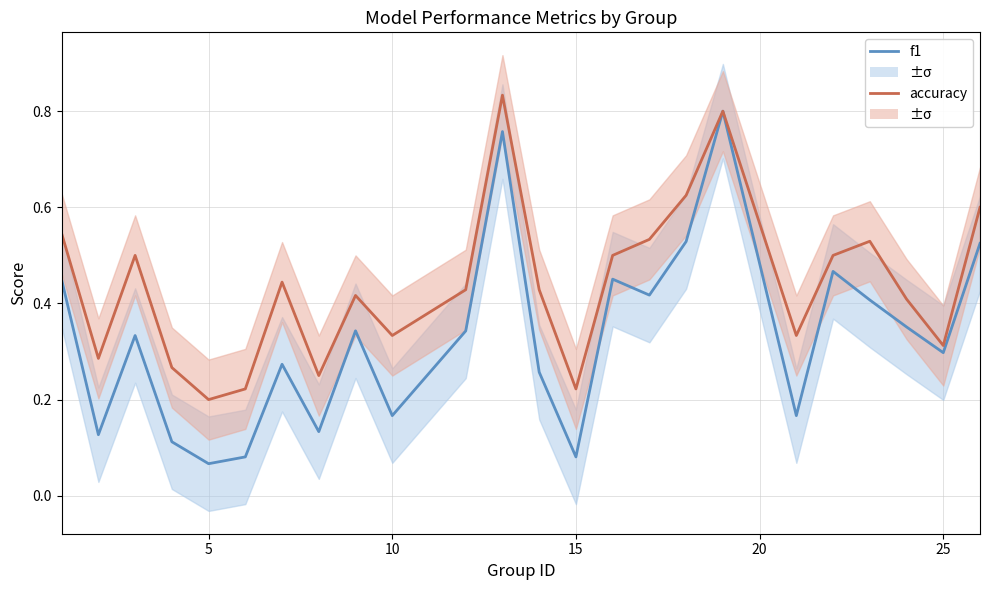

What is the maximum value shown in the chart?

0.8